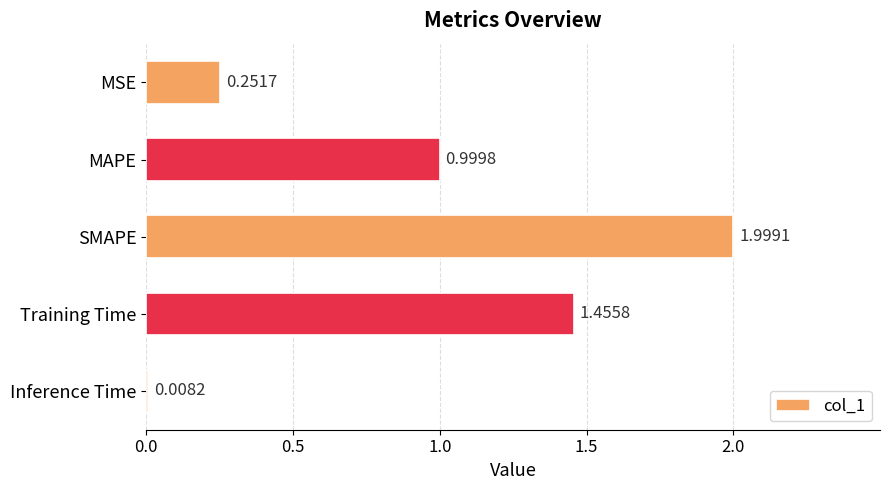

What is the average value?

0.9